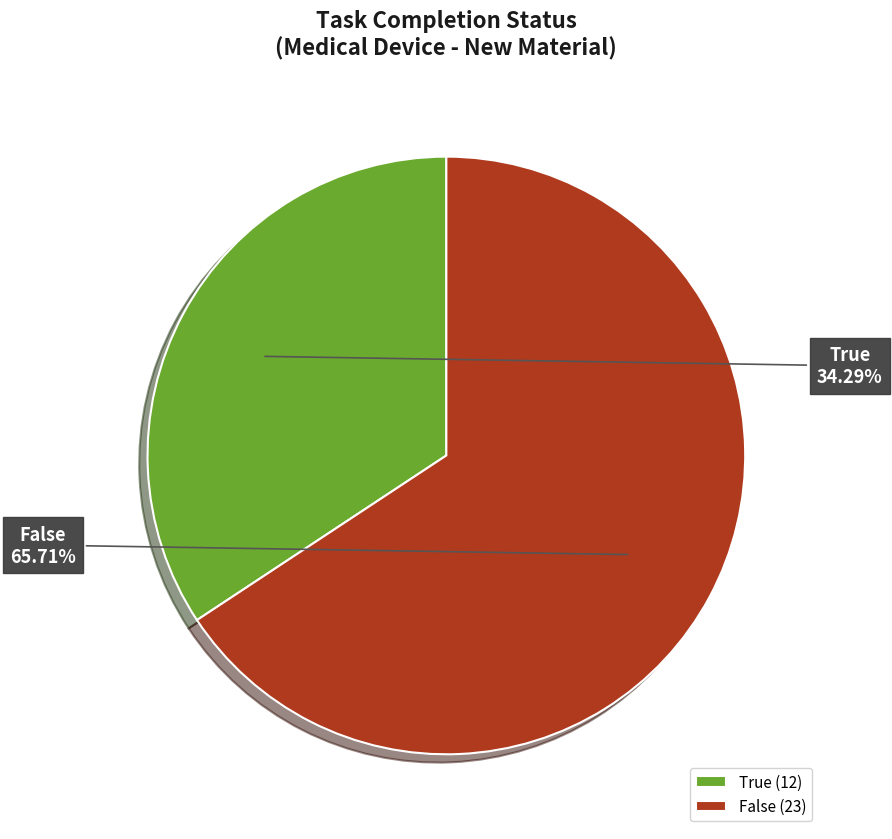

To the nearest percent, what is the average slice percentage?

50%